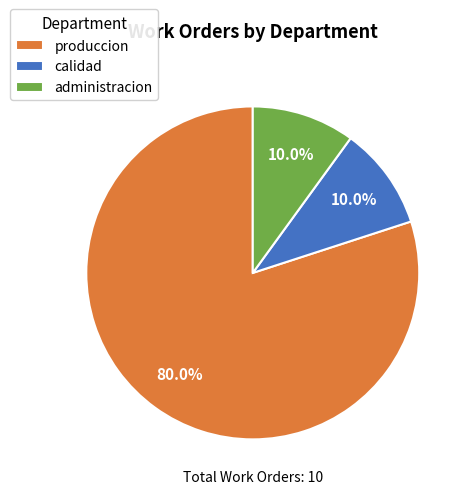

Which slice is the largest?

produccion